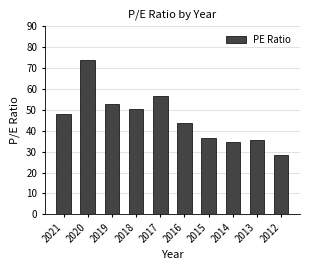

Is it true that the value at 2016 is 43.9?

True